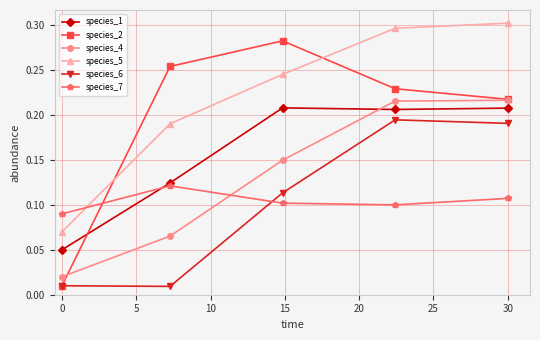

True or false: species_1 and species_6 cross at least once.

False